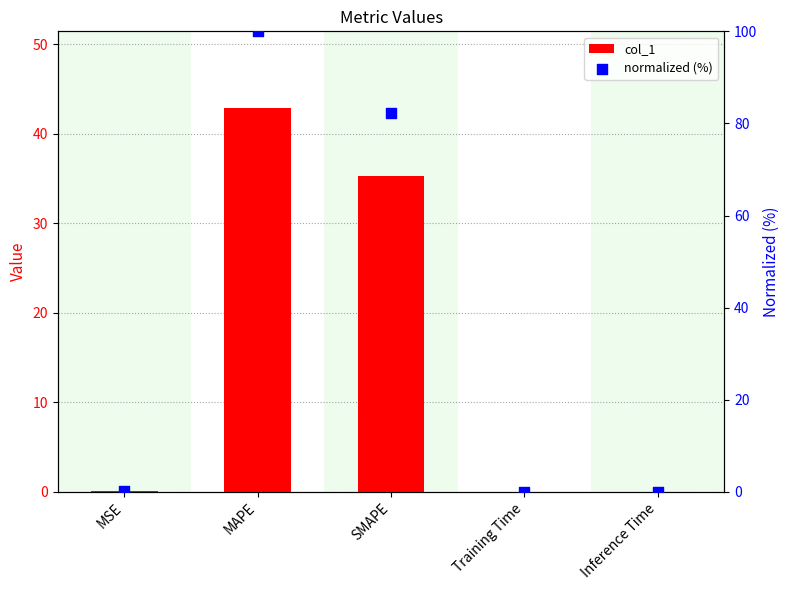

Which series has the widest spread of Y values?

normalized (%)